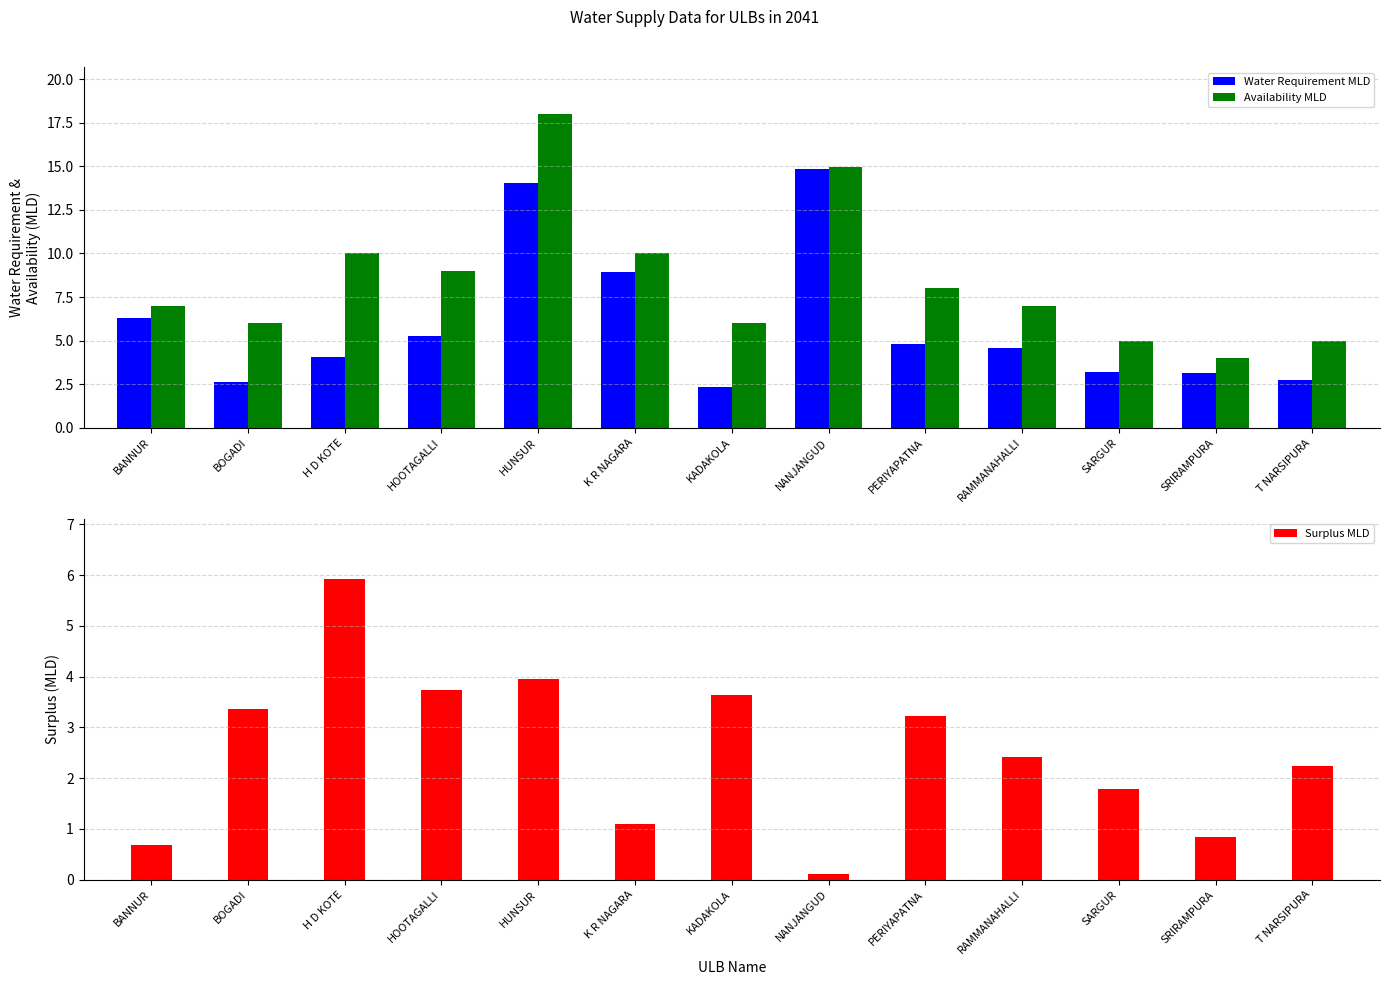

Which label corresponds to the largest value in the chart?

HUNSUR